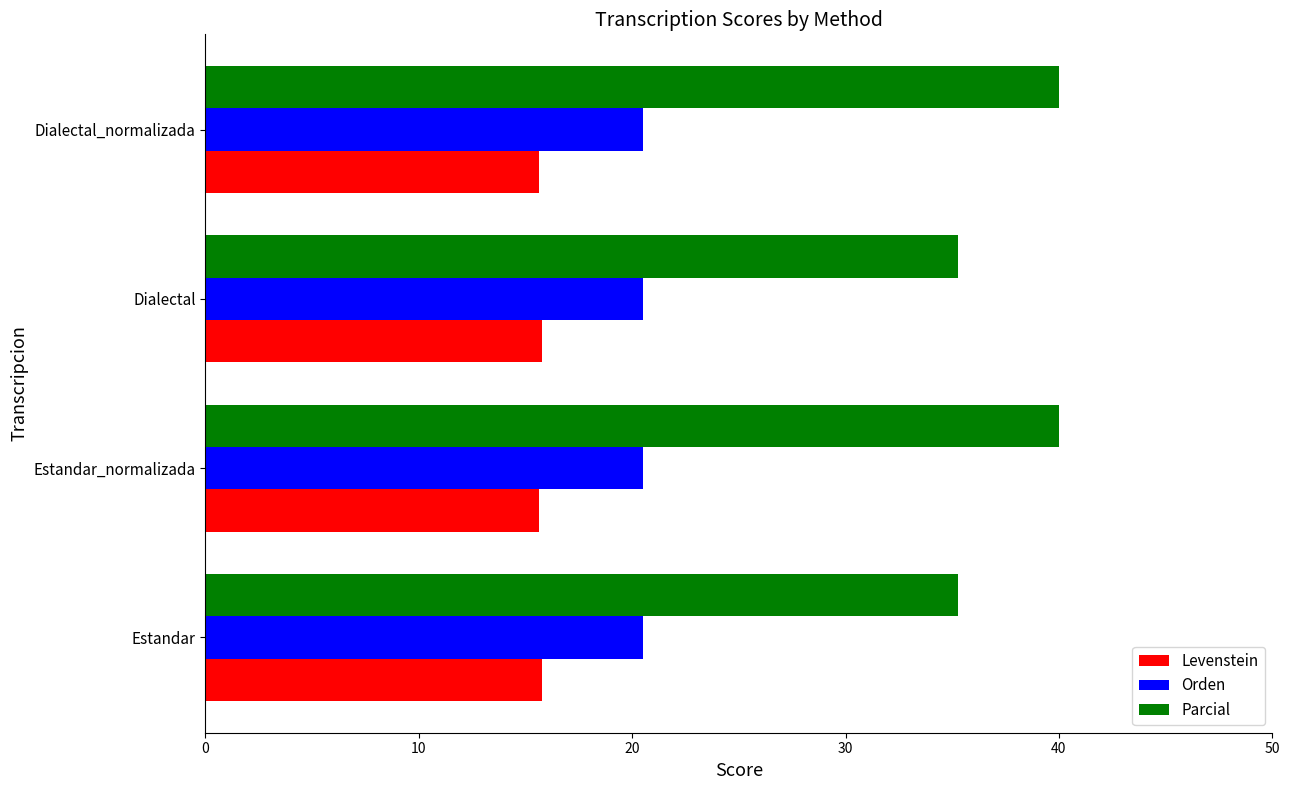

What is the difference between the maximum and minimum values in the Parcial series?

4.7